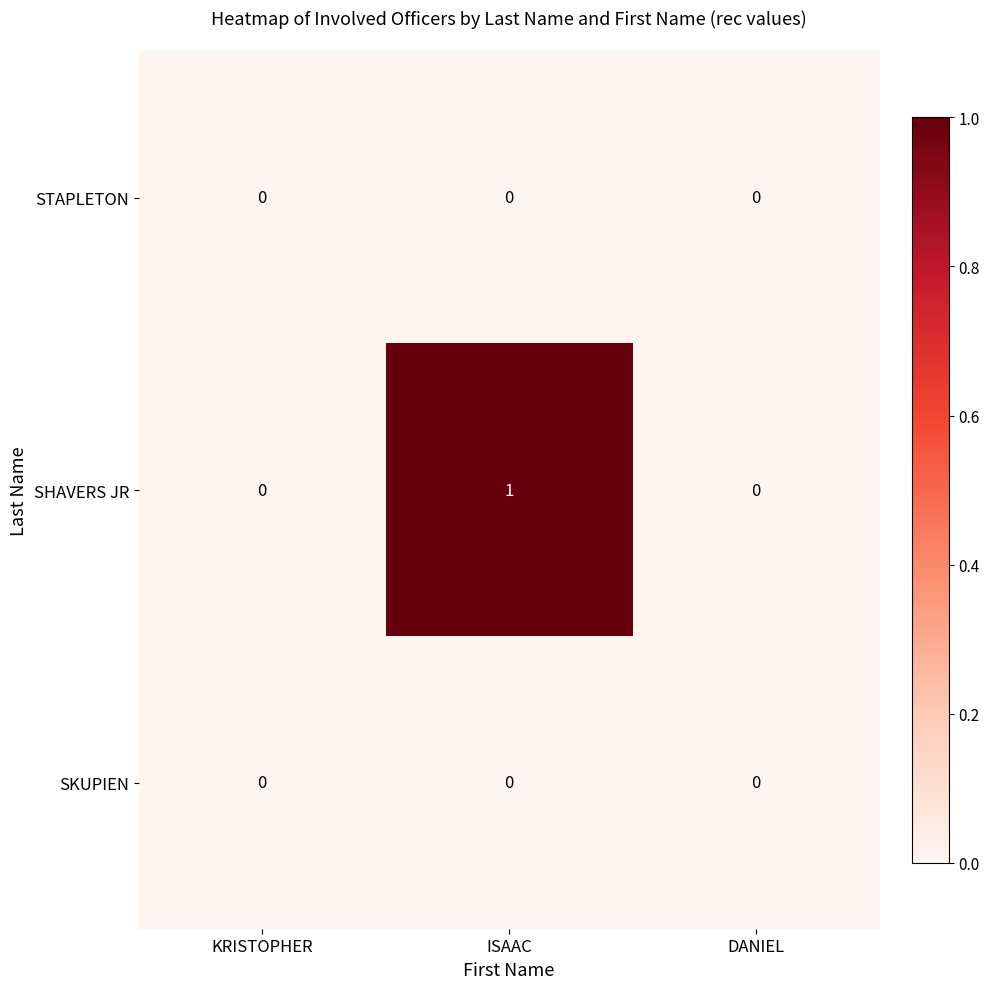

Reading left to right, what are all the values shown in this chart?

STAPLETON: KRISTOPHER=0	ISAAC=0	DANIEL=0
SHAVERS JR: KRISTOPHER=0	ISAAC=1	DANIEL=0
SKUPIEN: KRISTOPHER=0	ISAAC=0	DANIEL=0